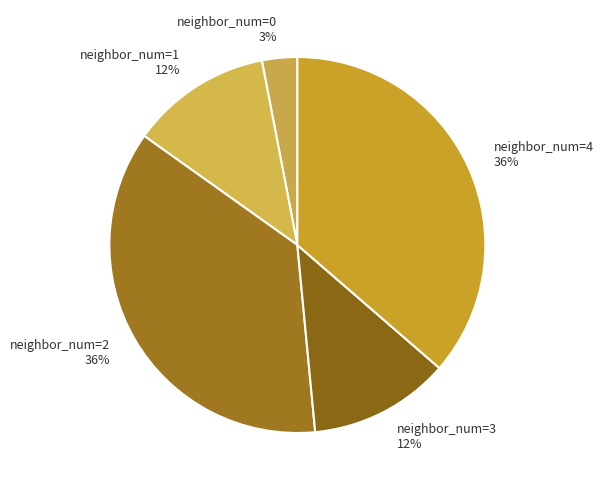

Combined, do neighbor_num=3 12% and neighbor_num=0 3% account for over 50%?

No